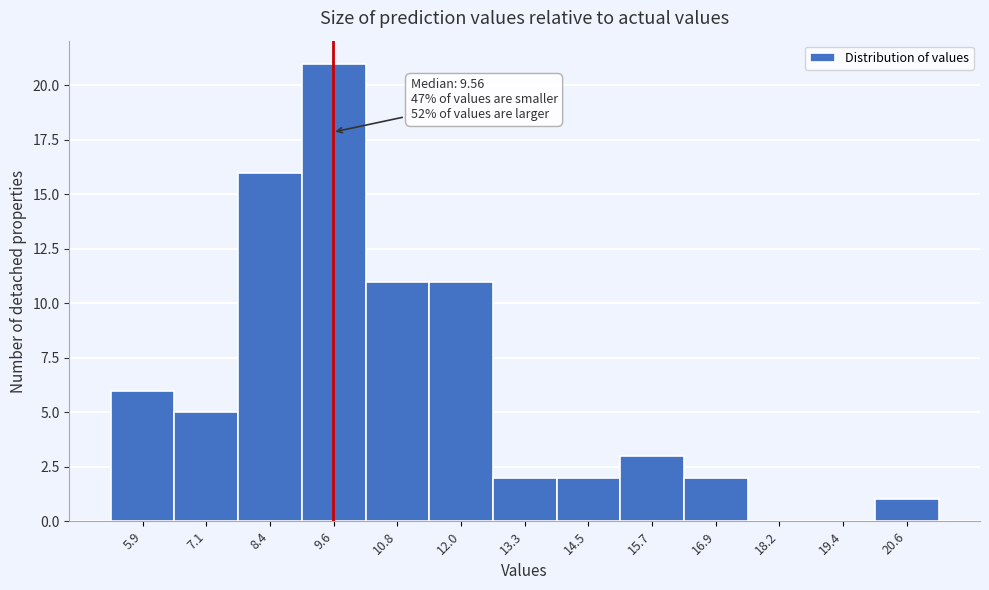

Which range on the x-axis has the tallest bar?

9.0 to 10.2